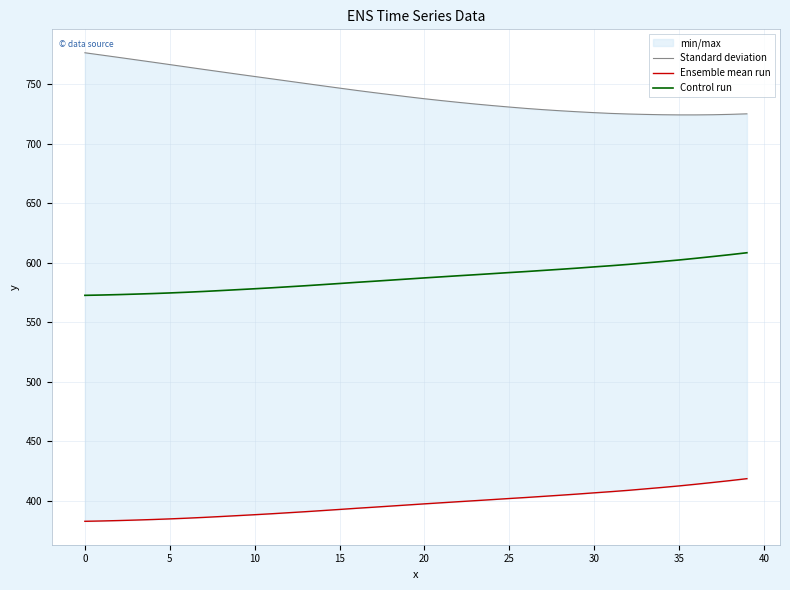

Read the Standard deviation value at 12.

752.6